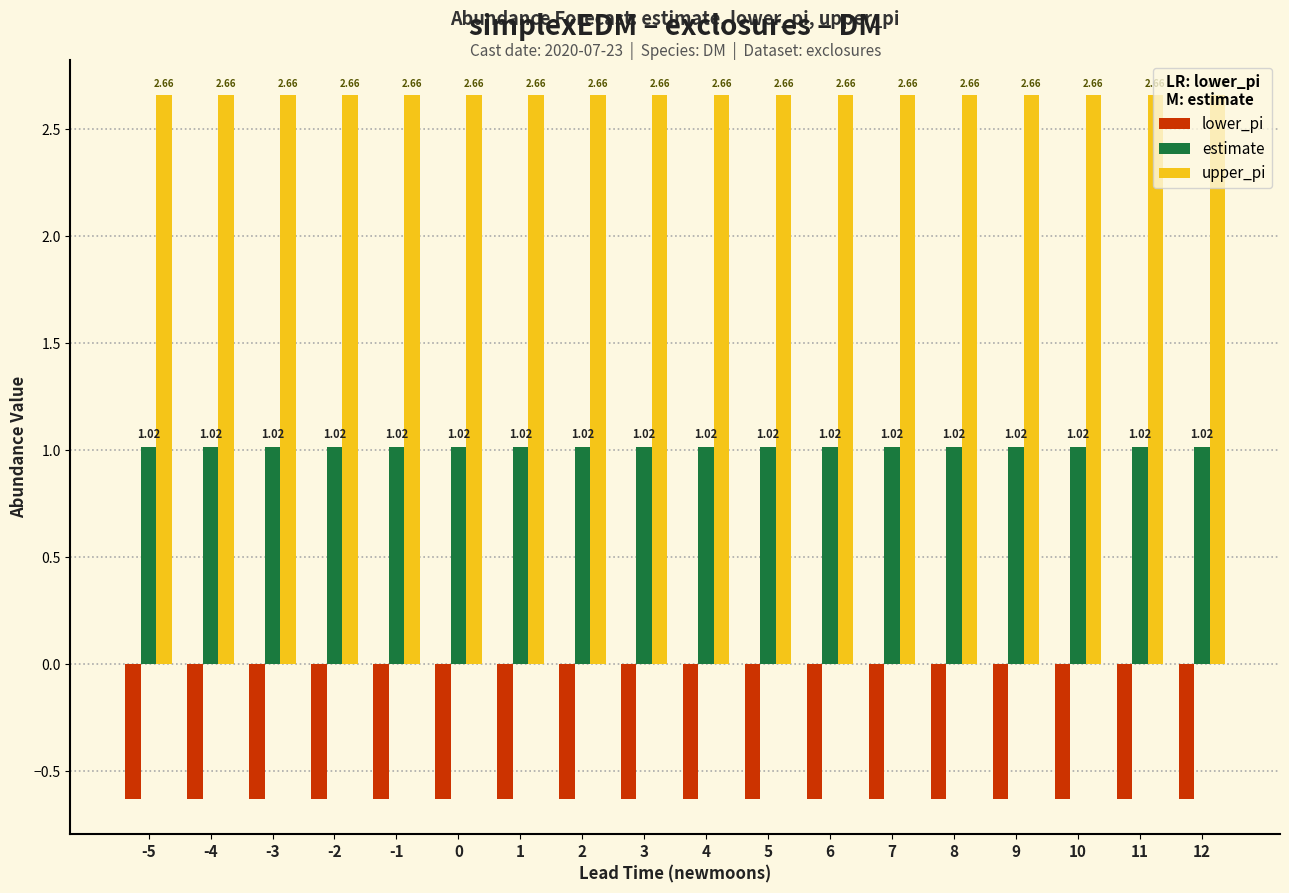

Is the value of upper_pi at -1 greater than the value of estimate at 10?

Yes